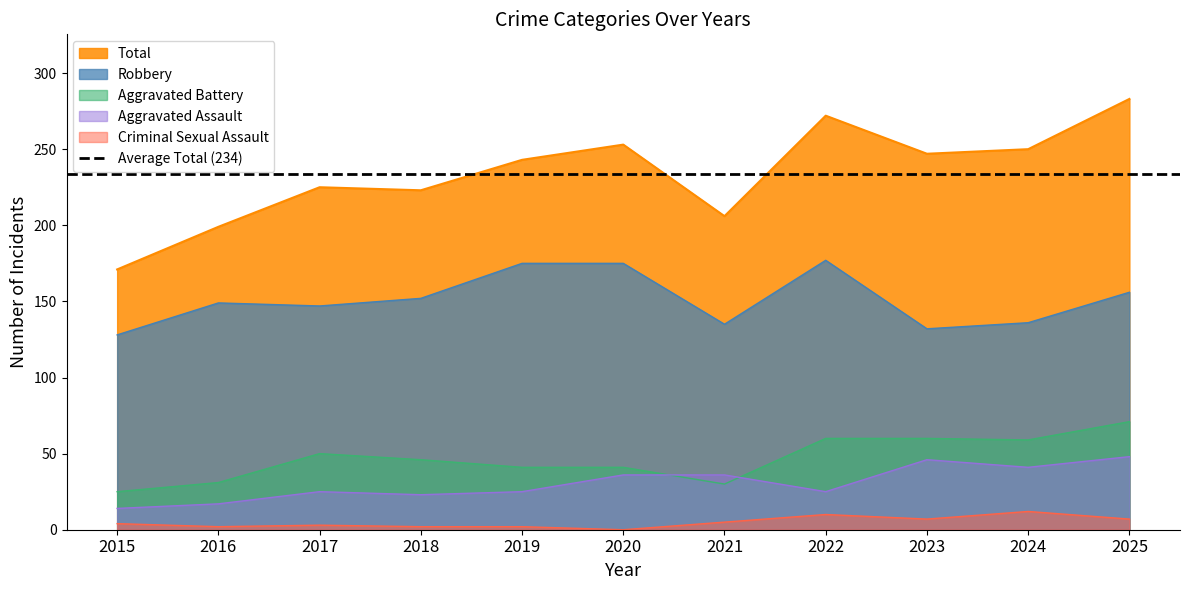

What is the value of the Aggravated Battery point at the 1st from the left?

25